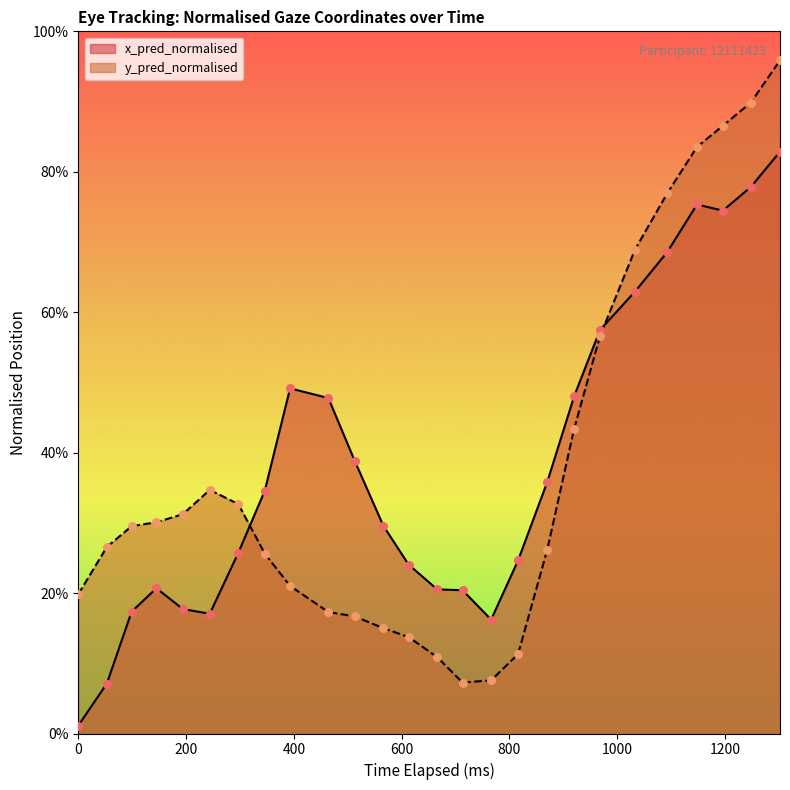

At which category is the sum across all series the highest?

1302